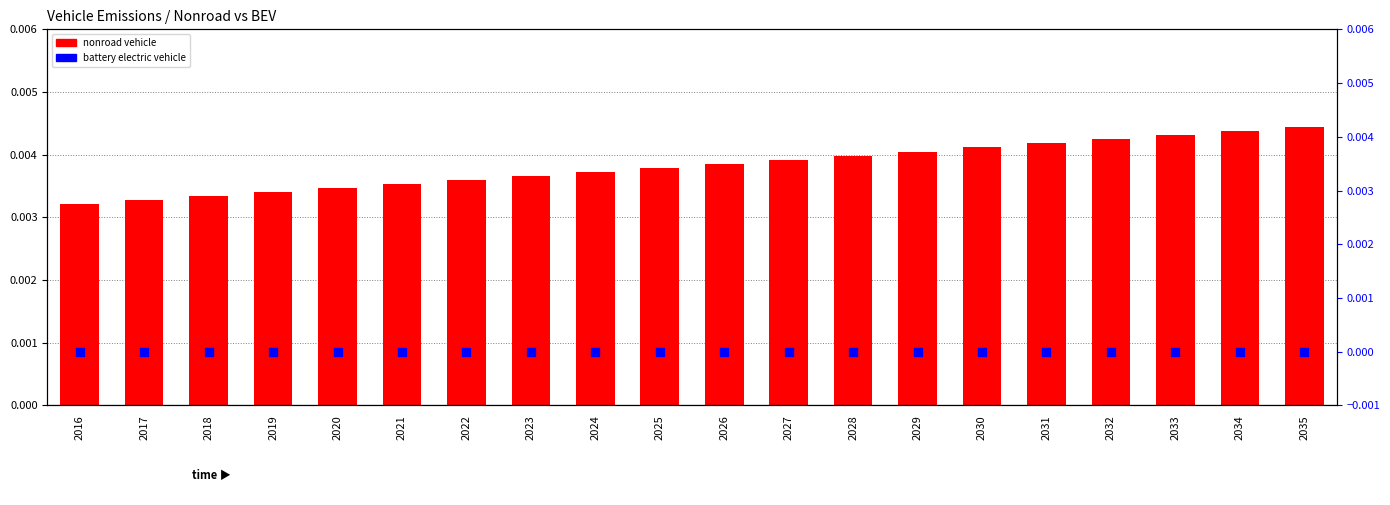

Which series has the largest total across all categories?

nonroad vehicle